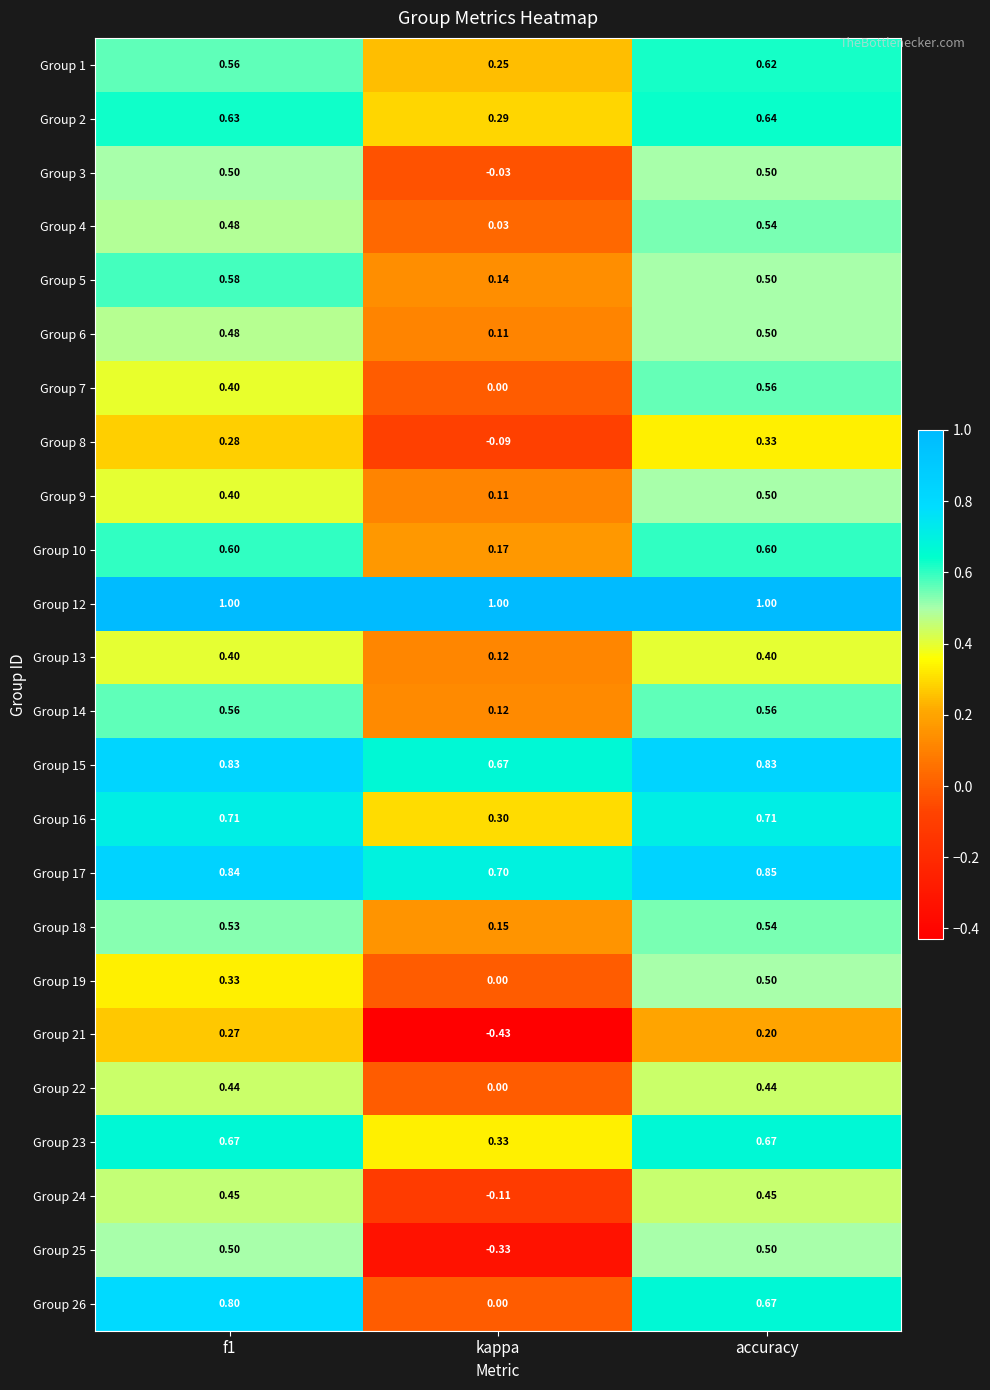

Where is Group 9 nearest to the value 0?

kappa